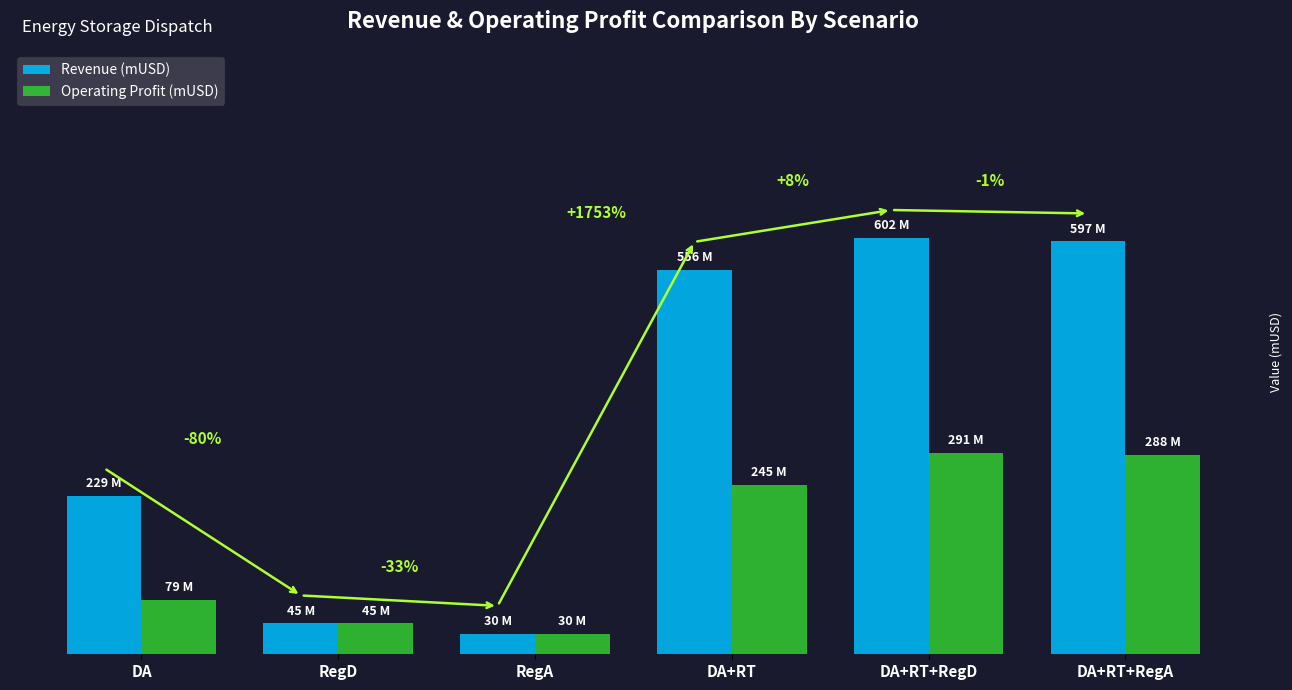

At how many categories does at least one series exceed 335?

3